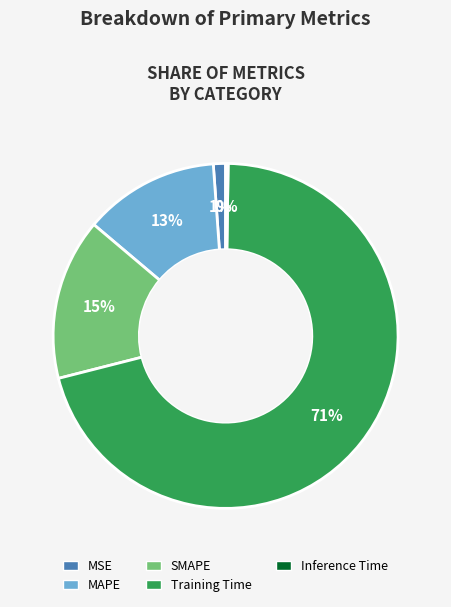

To the nearest percent, what portion does MAPE represent?

13%